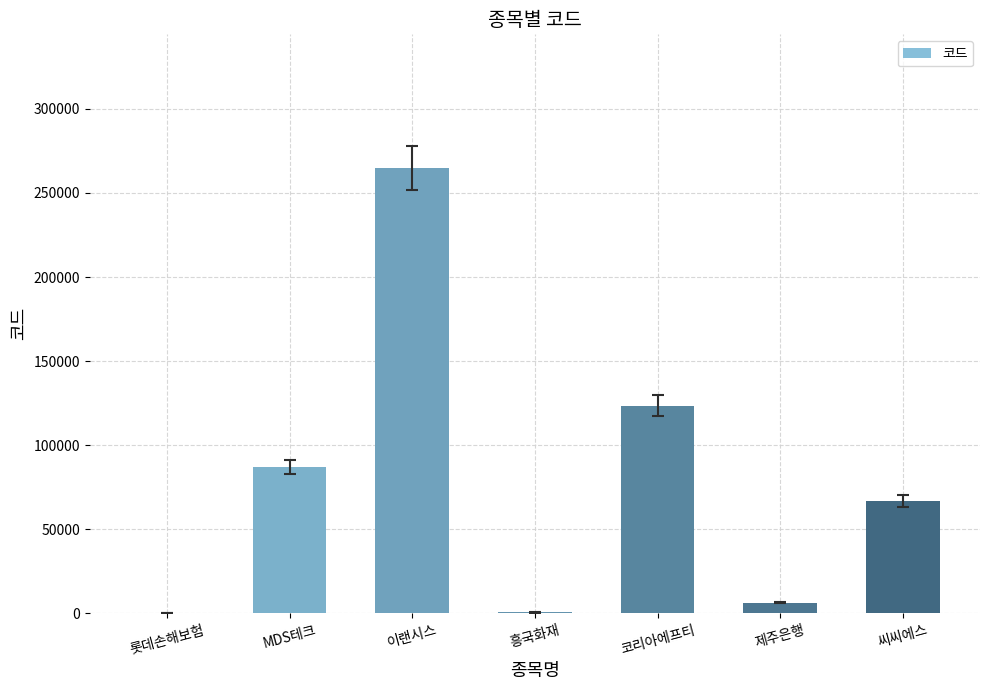

What is the average value?

78453